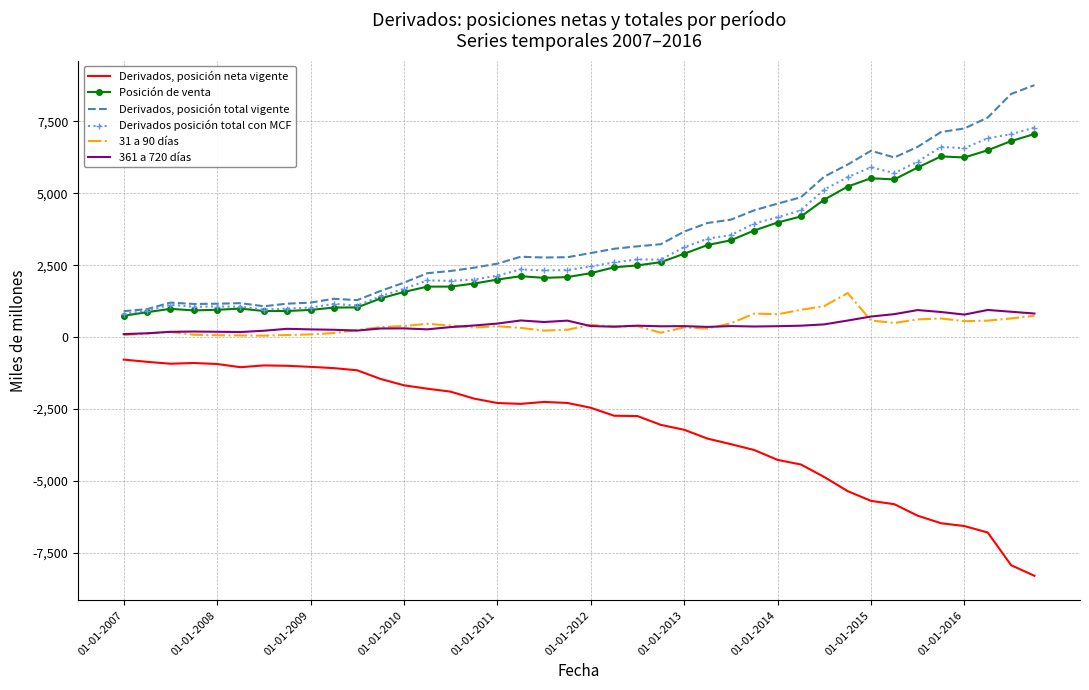

What is the maximum value shown in the chart?

8761